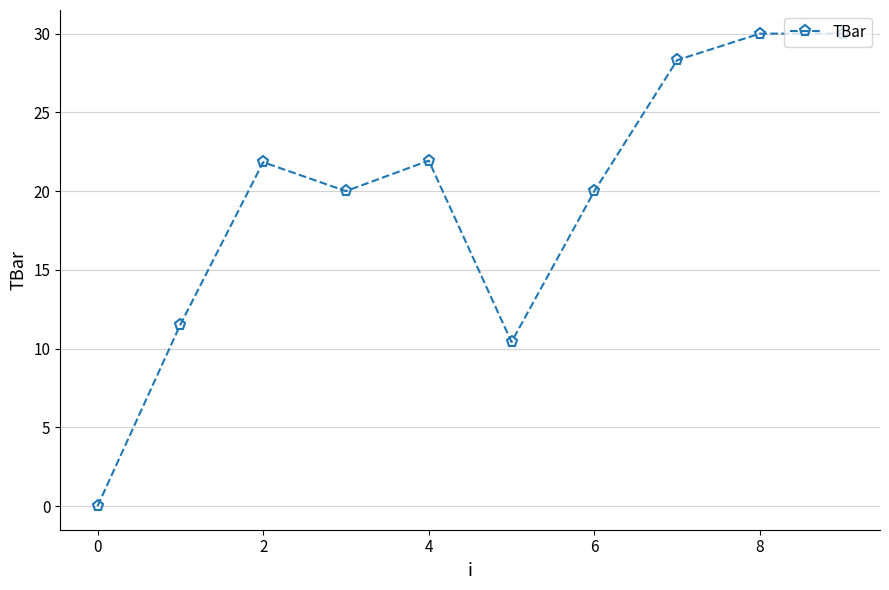

What is the average value?

19.4